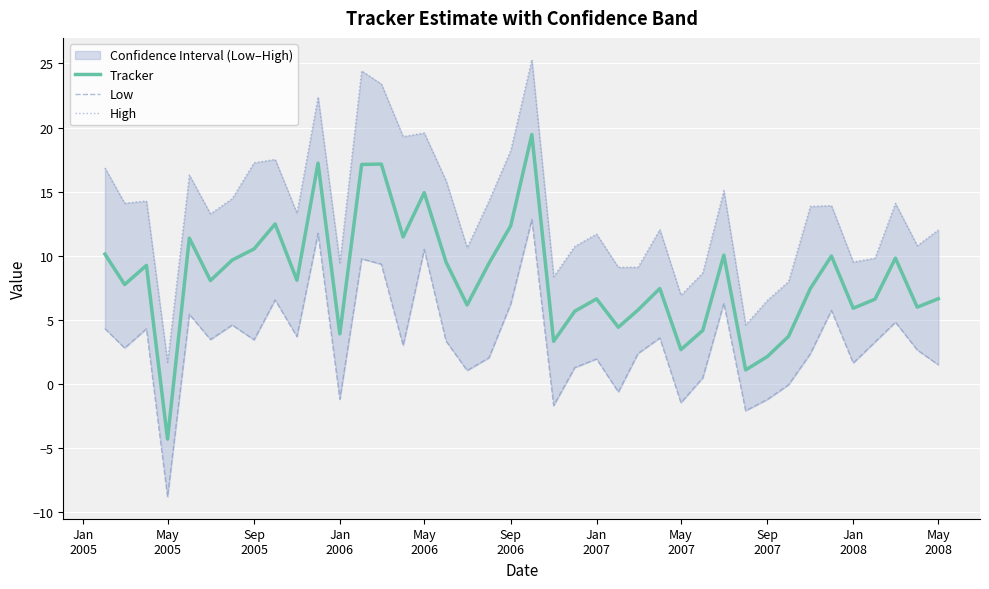

How many values in the Tracker series exceed 8?

20